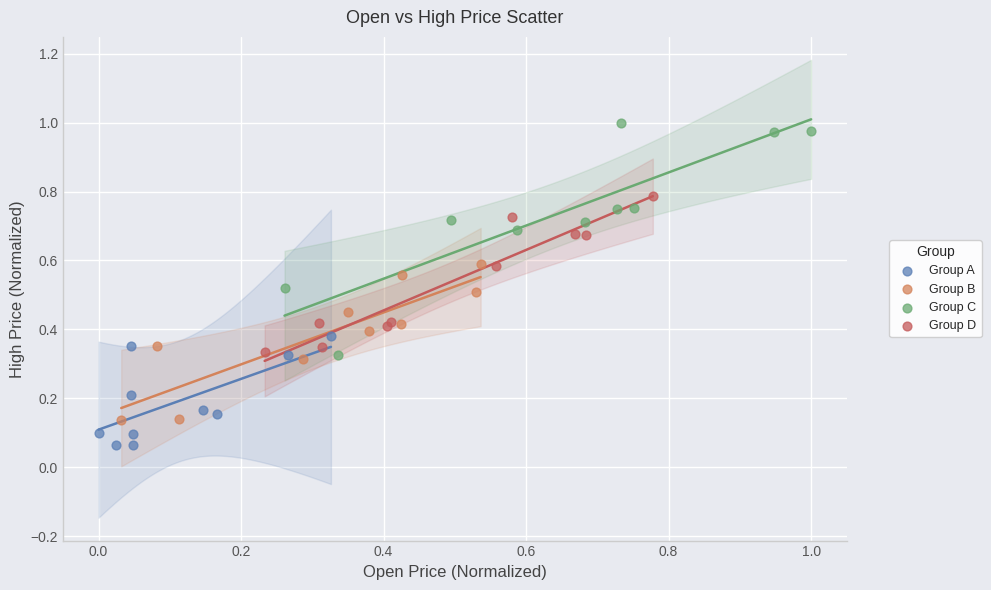

Which series reaches the maximum Y coordinate?

Group C